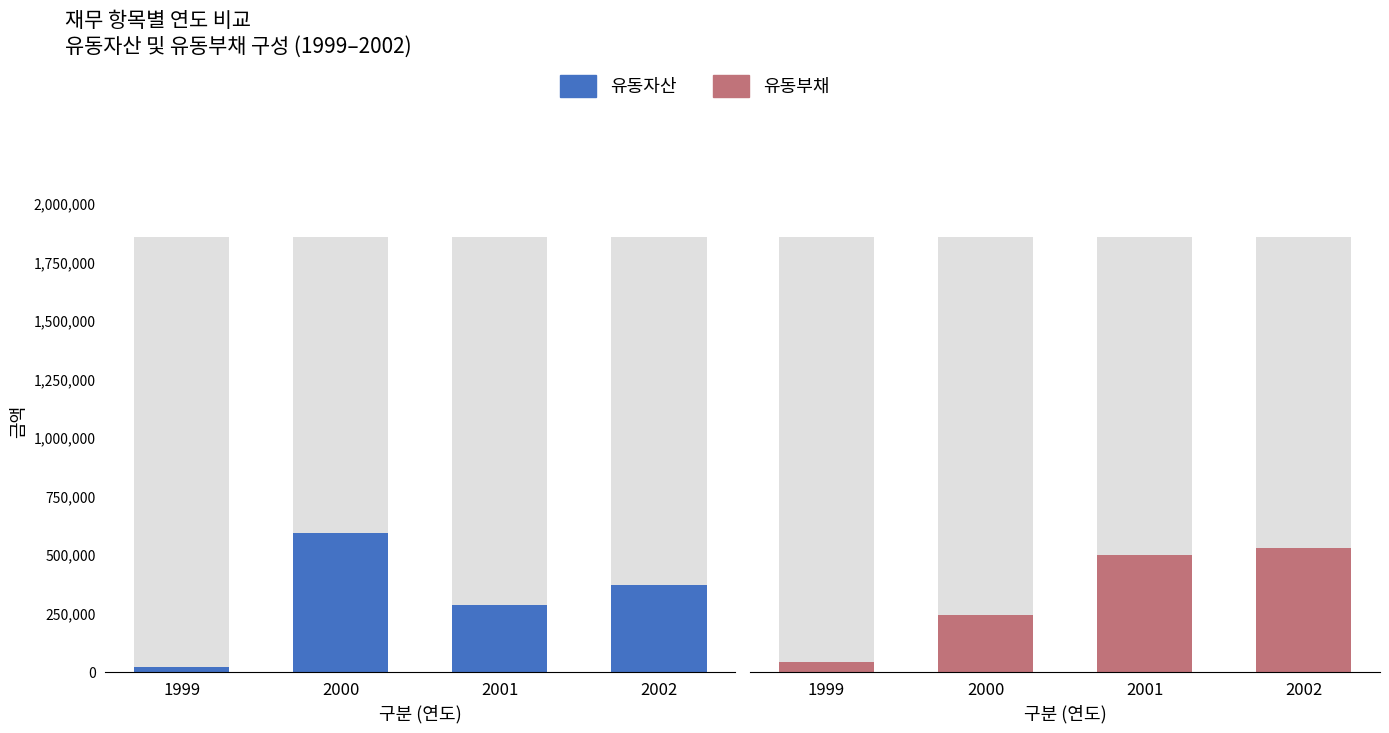

True or false: 유동부채 has a value of 502477 at 2001.

True